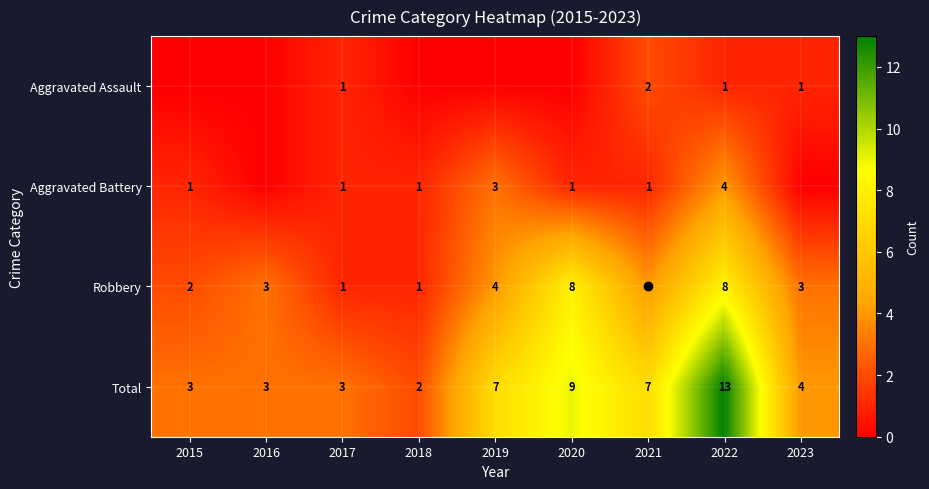

Is the value of Aggravated Assault at 2022 greater than the value of Robbery at 2016?

No